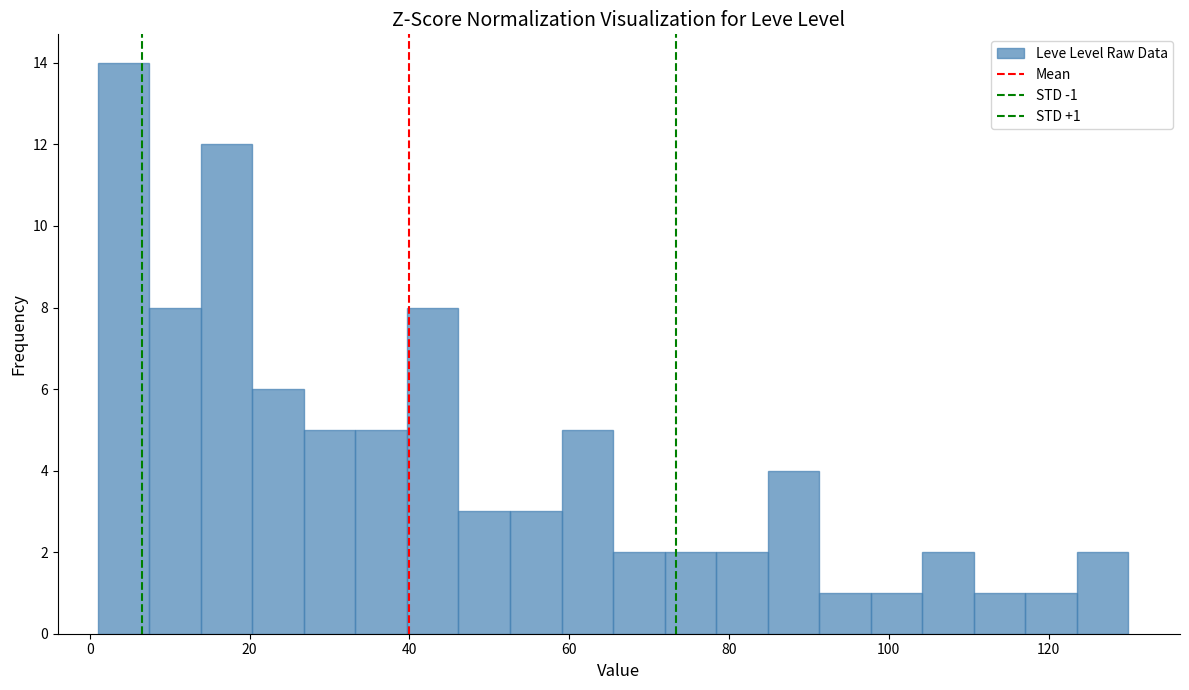

Read against the x-axis, roughly where is the centre of the tallest bar?

4